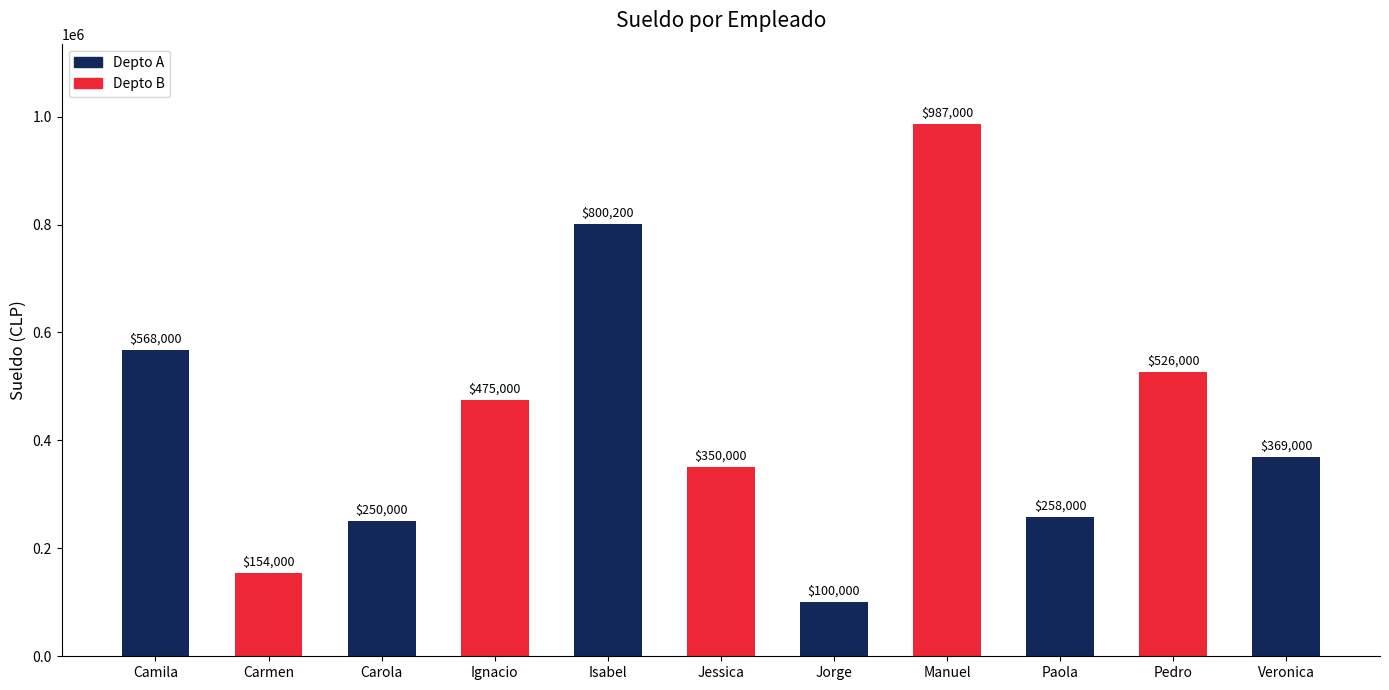

Reading left to right, extract all data points from this chart.

Camila=568000	Carmen=154000	Carola=250000	Ignacio=475000	Isabel=800200	Jessica=350000	Jorge=100000	Manuel=987000	Paola=258000	Pedro=526000	Veronica=369000